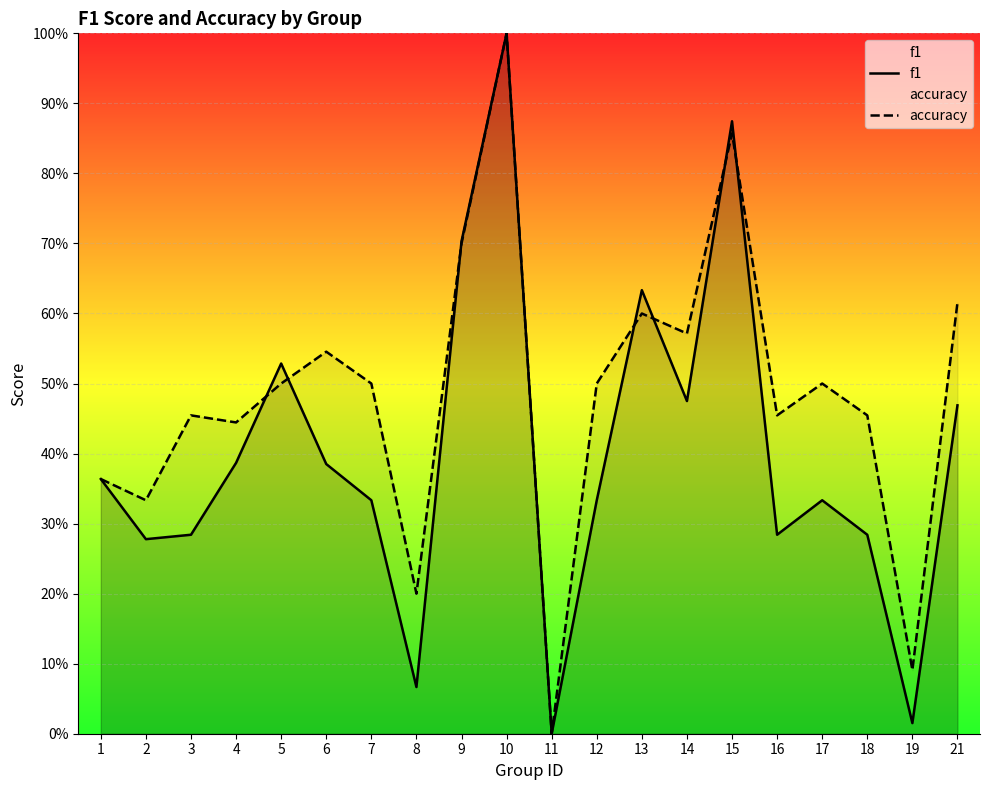

Which category has the lowest value across all series?

11